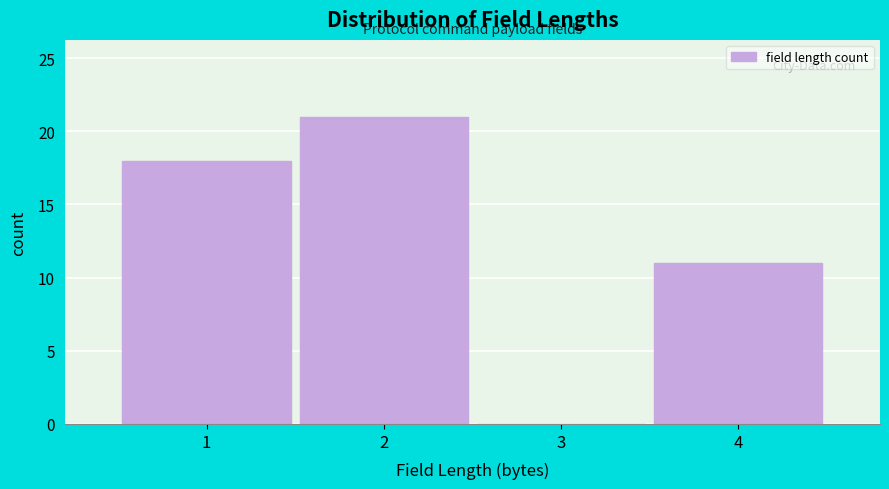

Over which range of the x-axis is the bar tallest?

1.5 to 2.5